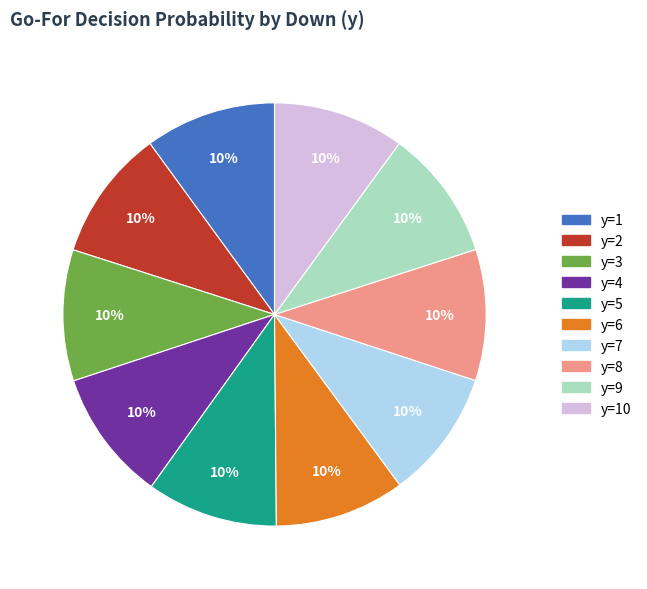

To the nearest percent, what is the average slice percentage?

10%